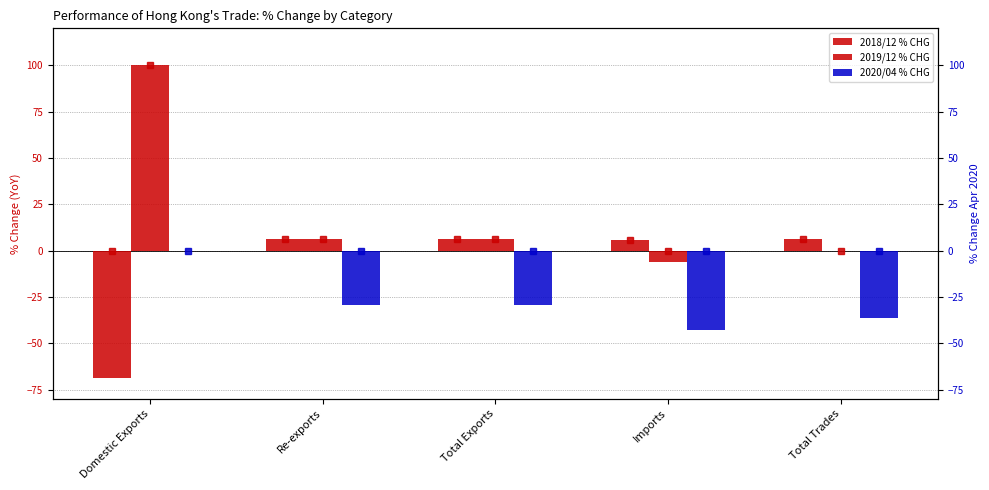

The value of 2019/12 % CHG at Total Trades is -0.1. True or false?

False